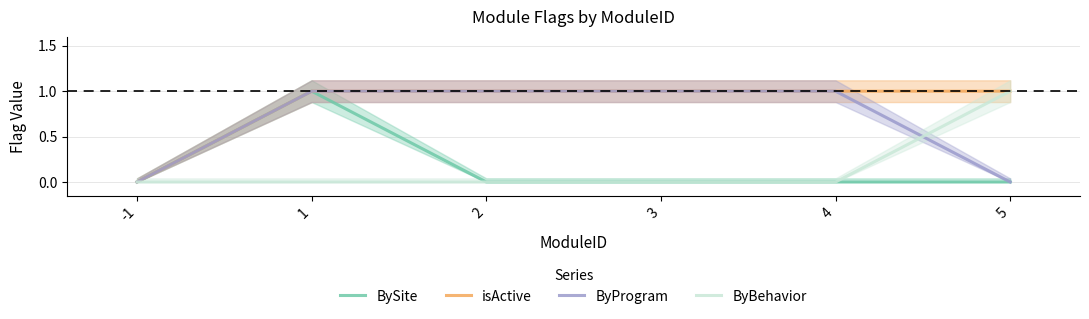

What is the greatest value displayed?

1